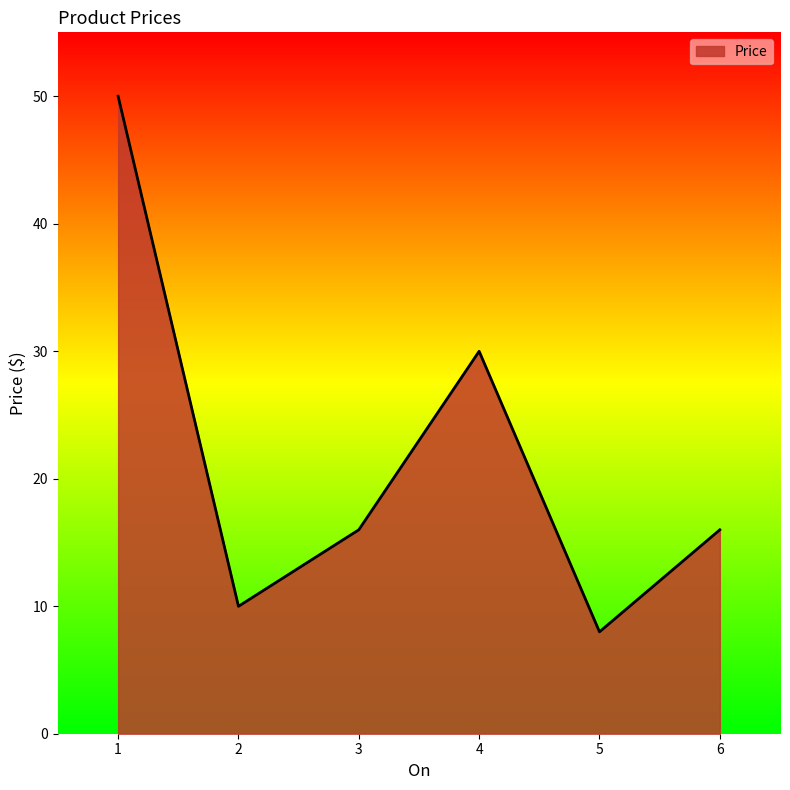

Reading left to right, list all the values displayed in this chart.

50.0	10.0	16.0	30.0	8.0	16.0